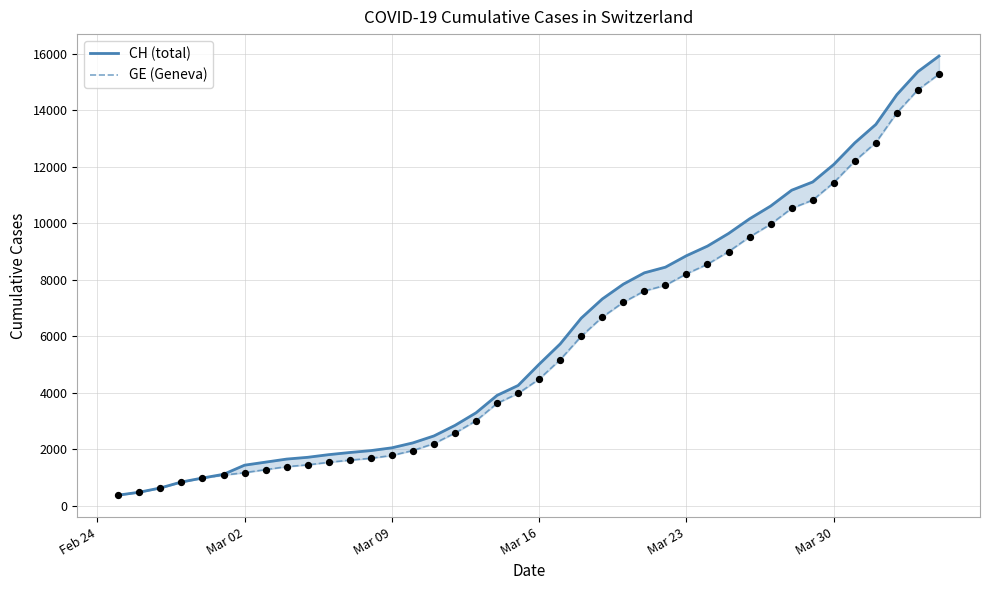

At how many categories does at least one series exceed 3983?

21